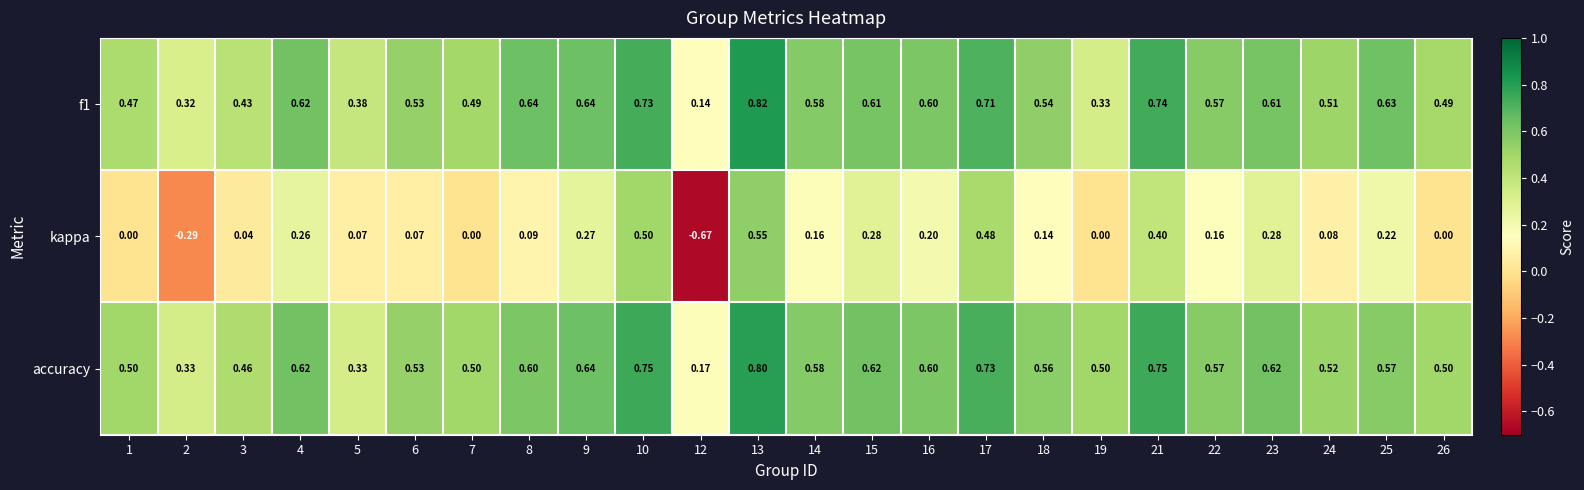

What is the total value across all series at 8?

1.3